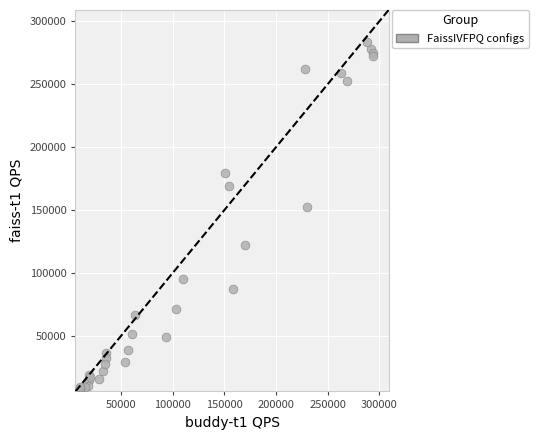

What Y value in the scatter plot is closest to 144803?

152201.9